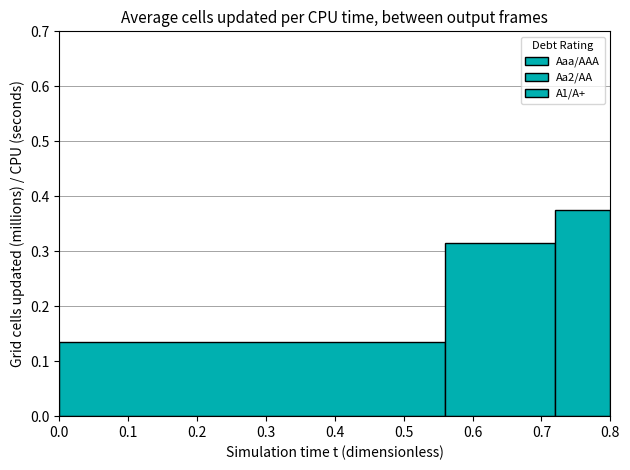

Does the chart contain any negative values?

No